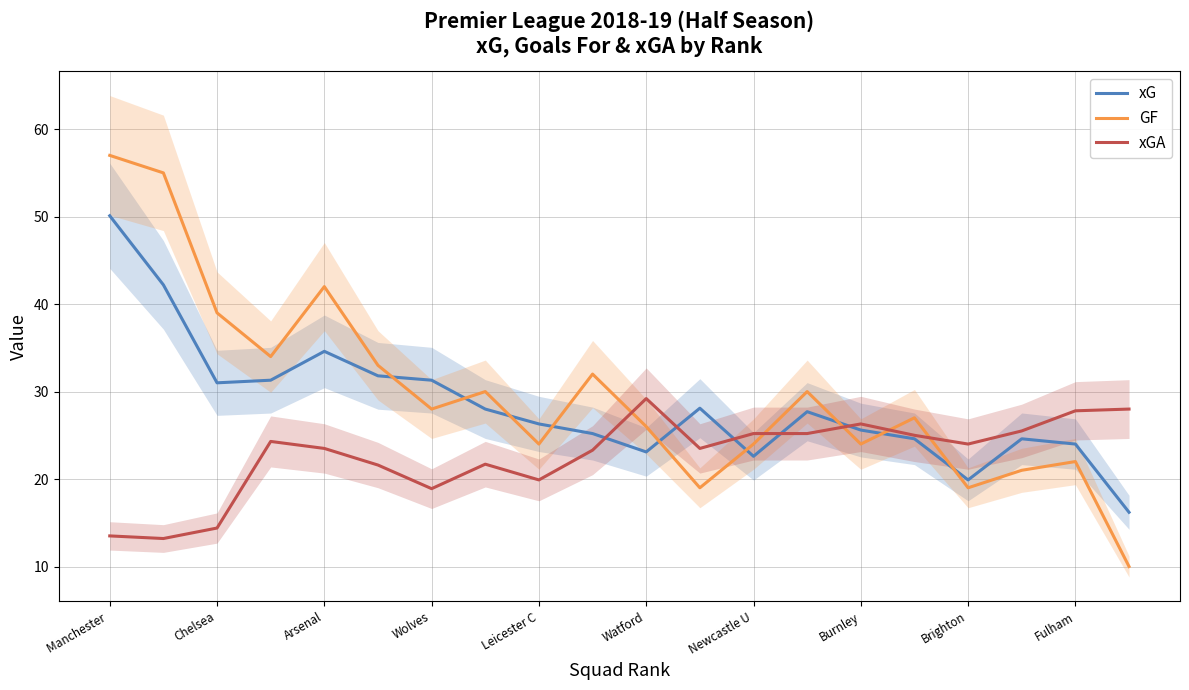

The value of GF at Burnley is 45.7. True or false?

False